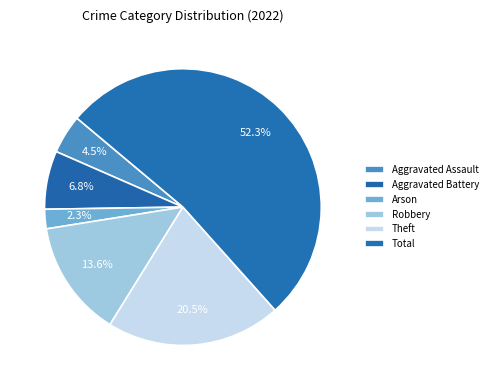

To the nearest percent, what is the difference between the largest and smallest slice percentages?

50%